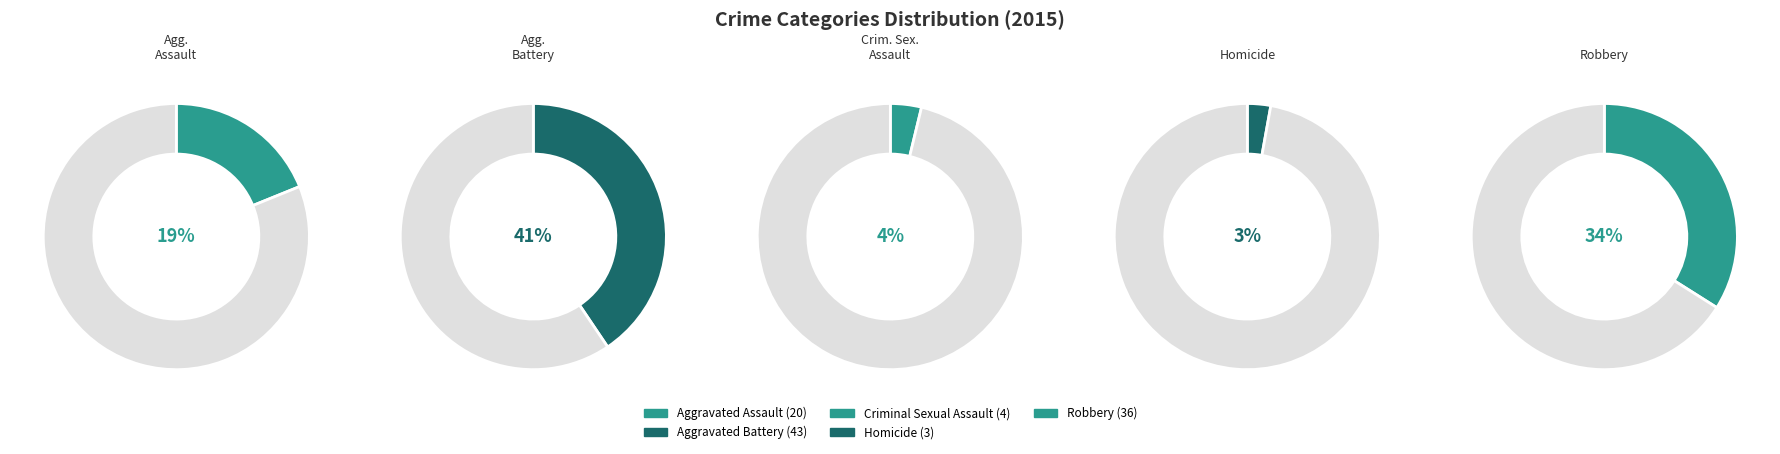

To the nearest percent, what is the difference between the largest and smallest slice percentages?

38%